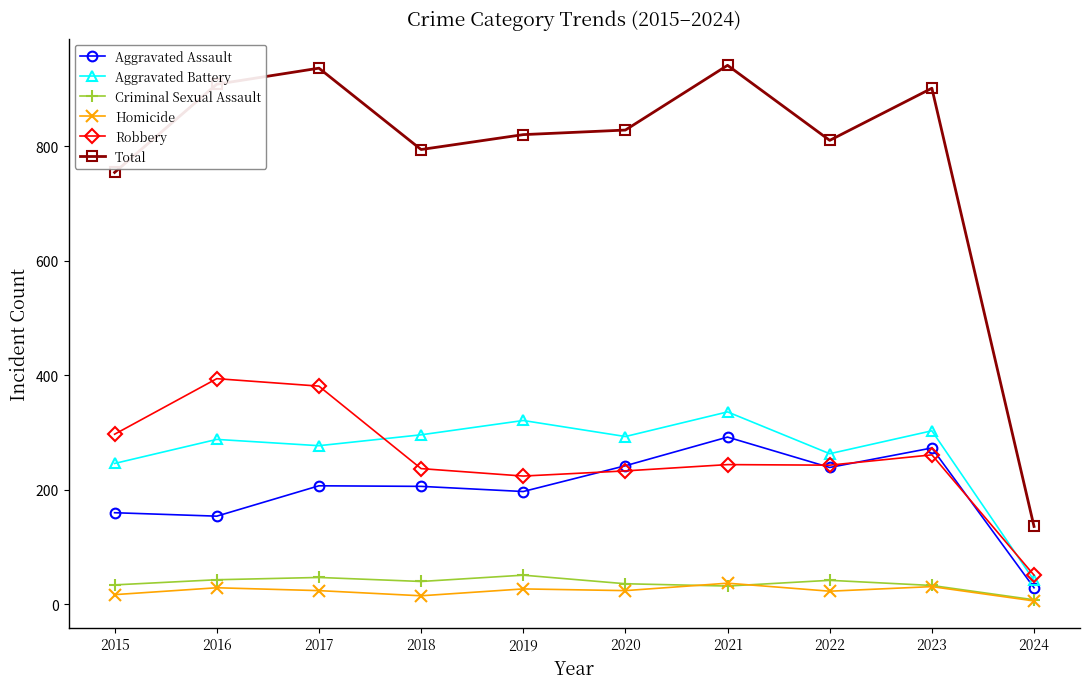

Is the value of Aggravated Assault at 2018 greater than the value of Robbery at 2019?

No